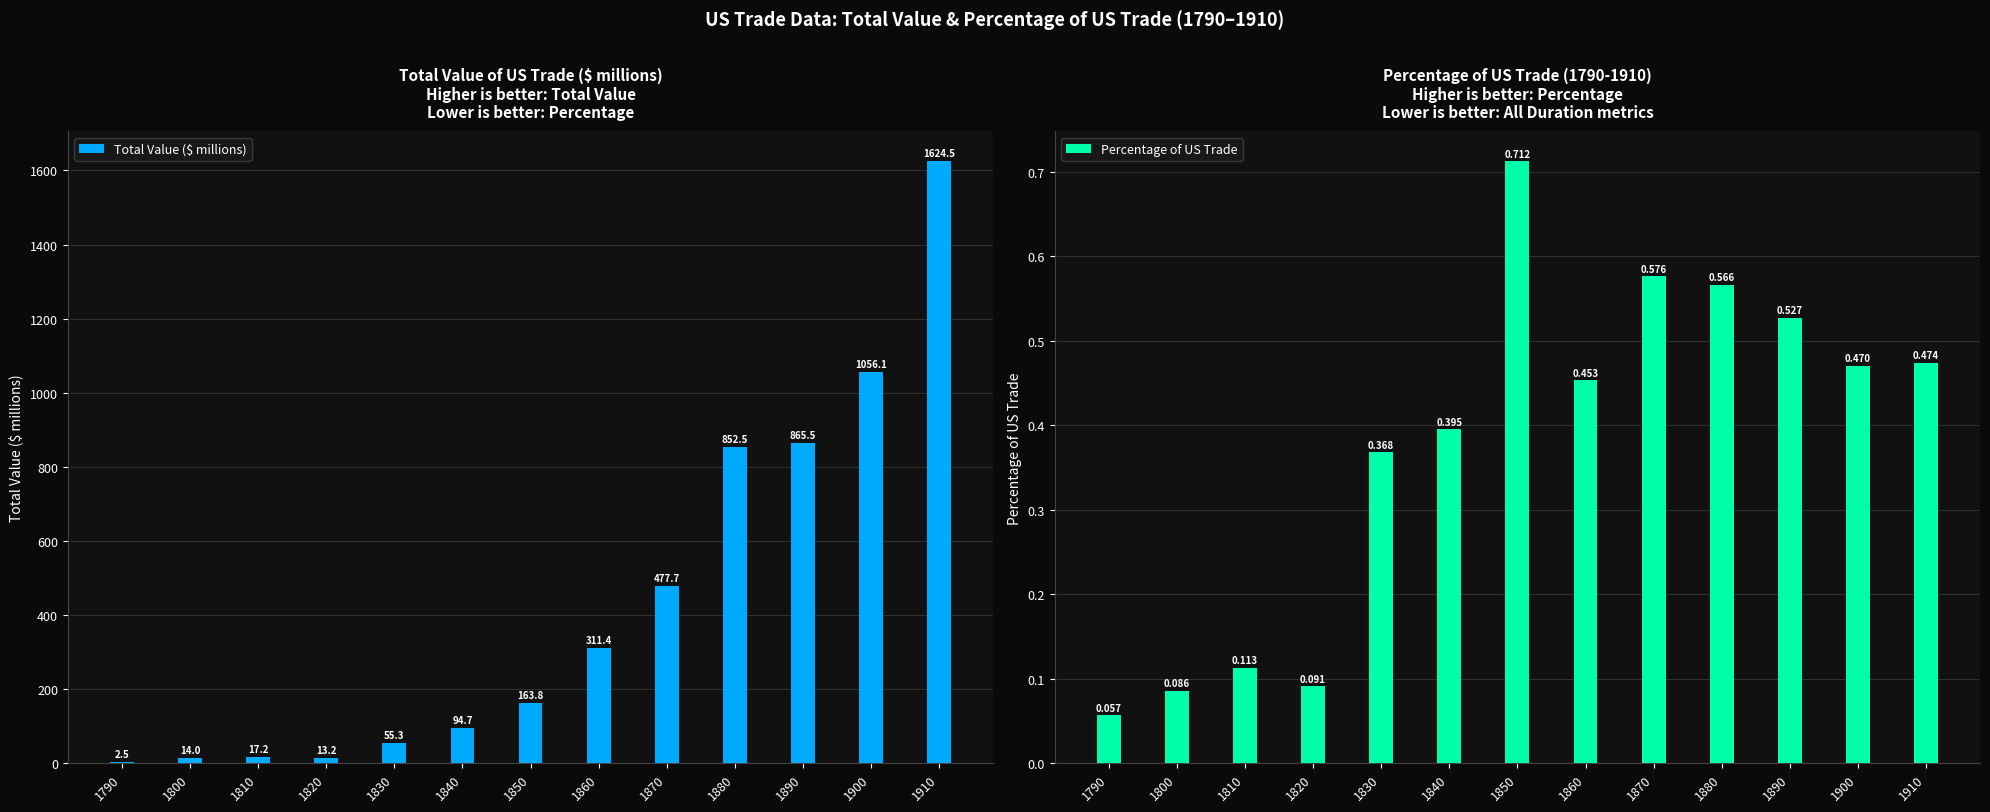

What are all the series names shown in the legend?

Total Value ($ millions), Percentage of US Trade